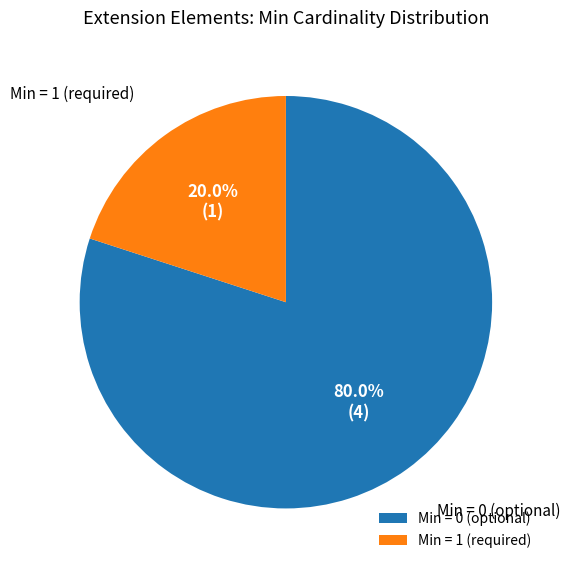

What is the smallest slice in the pie chart?

Min = 1 (required)